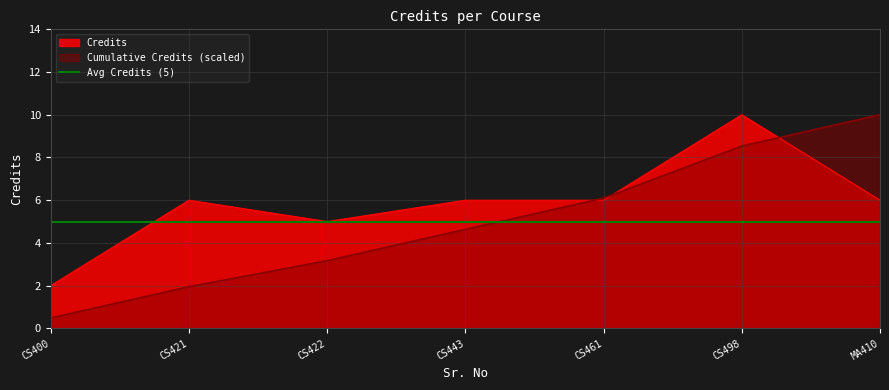

The value of Credits at CS461 is 8.7. True or false?

False